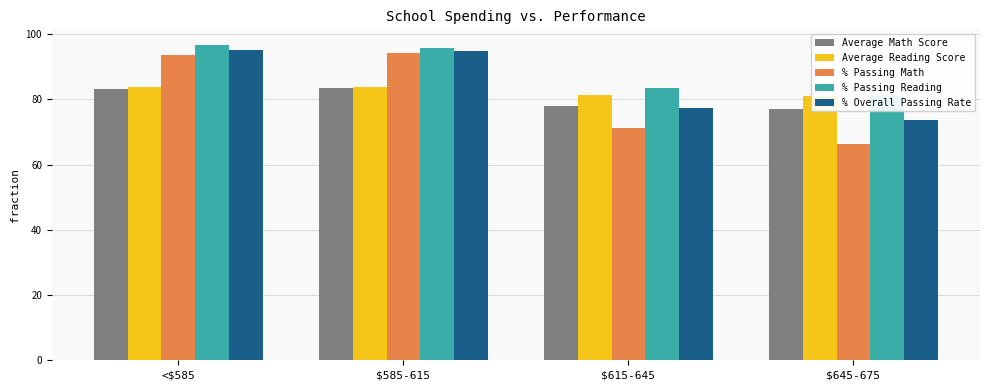

Does the chart contain stacked bars?

No